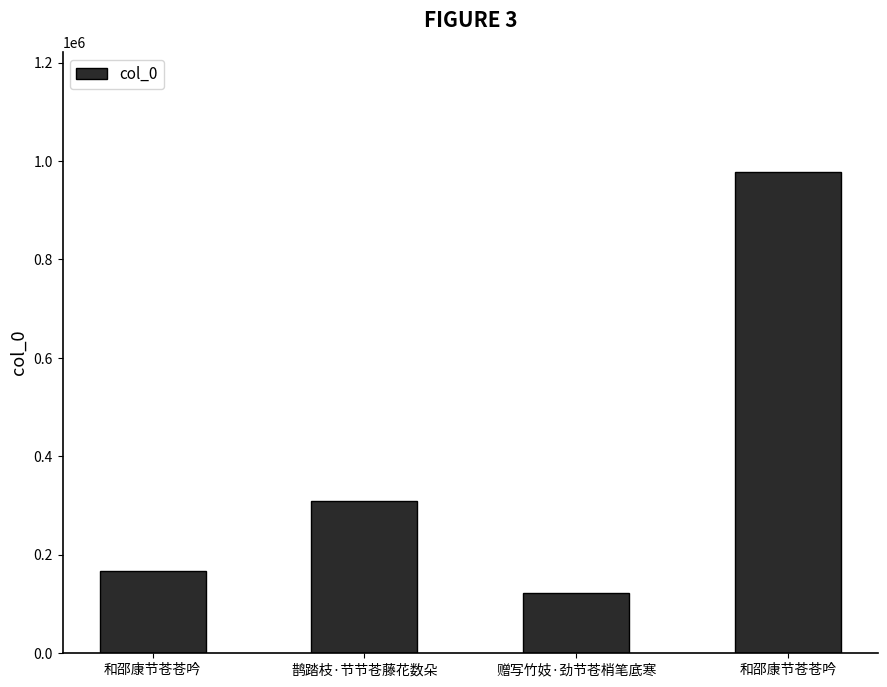

Count the number of data series in this chart.

1